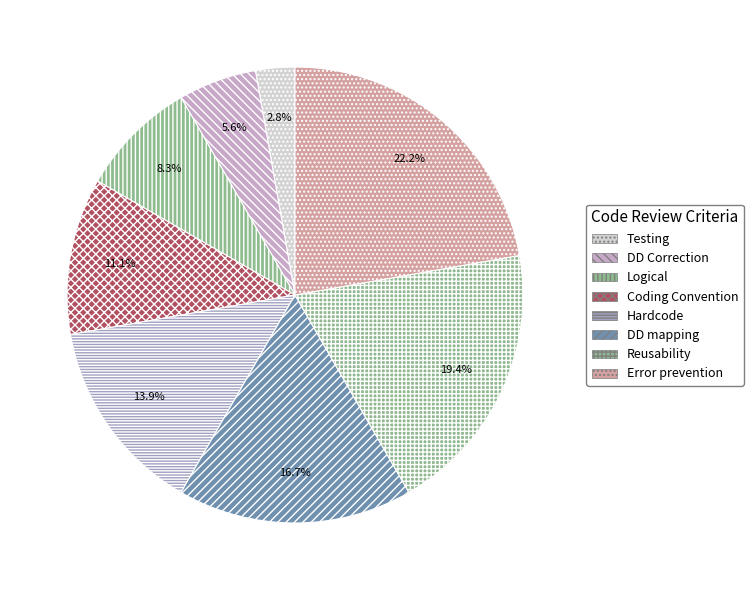

How many segments does this pie chart have?

8